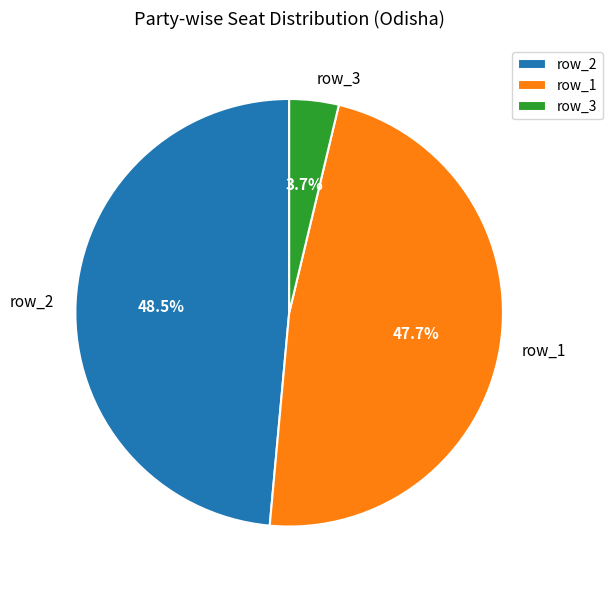

To the nearest percent, what is the average slice percentage?

33%